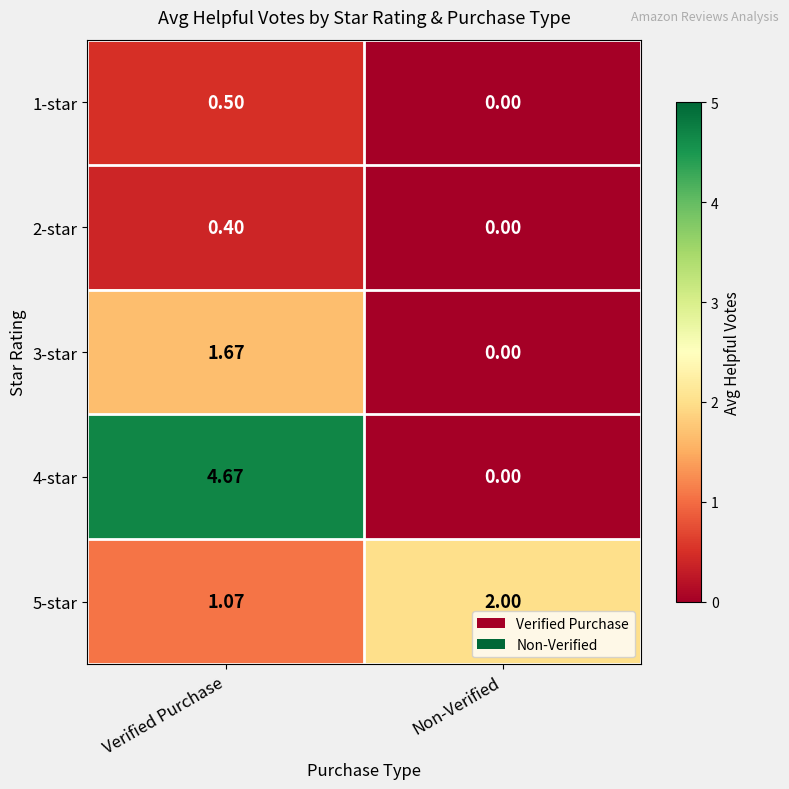

Is the value of 4-star at Non-Verified greater than the value of 2-star at Verified Purchase?

No